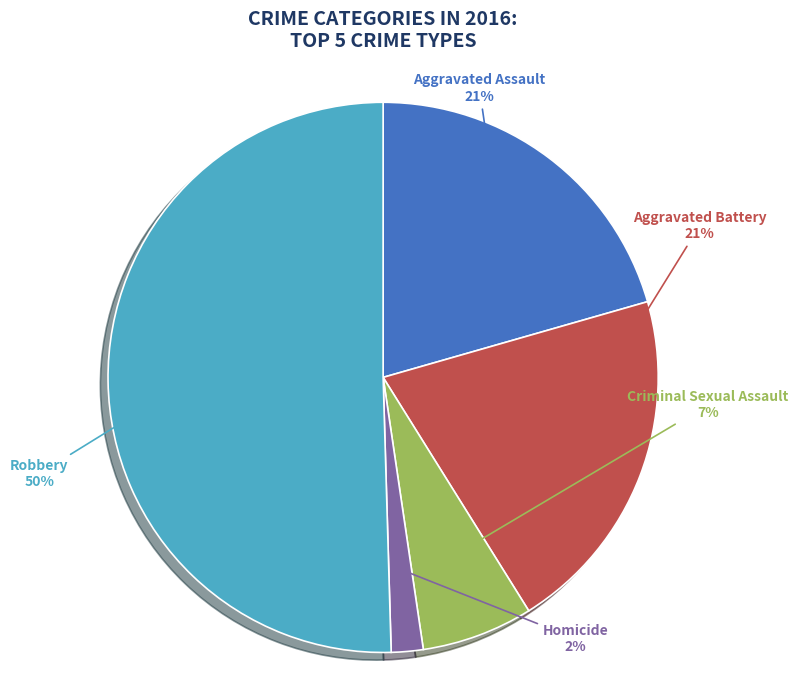

To the nearest percent, what is the average slice percentage?

20%